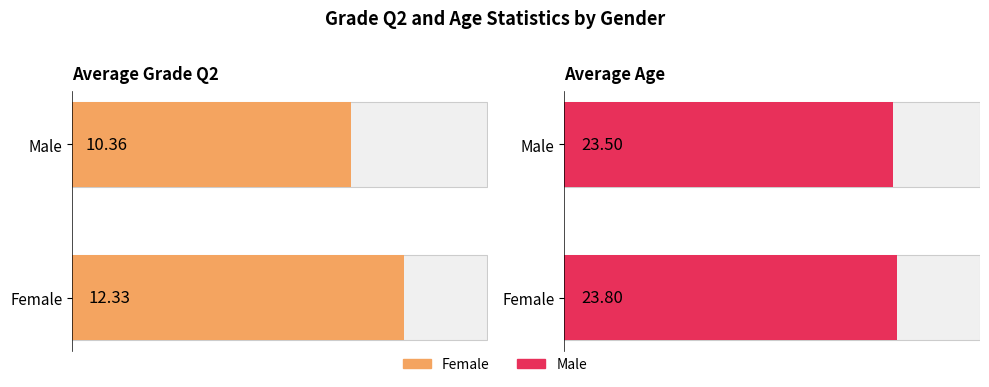

What position from the right is Male?

1